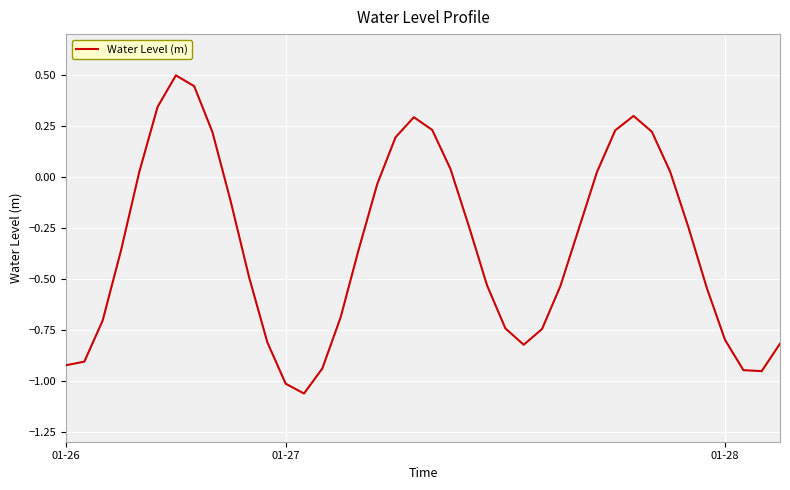

What is the difference between the maximum and minimum values?

1.6